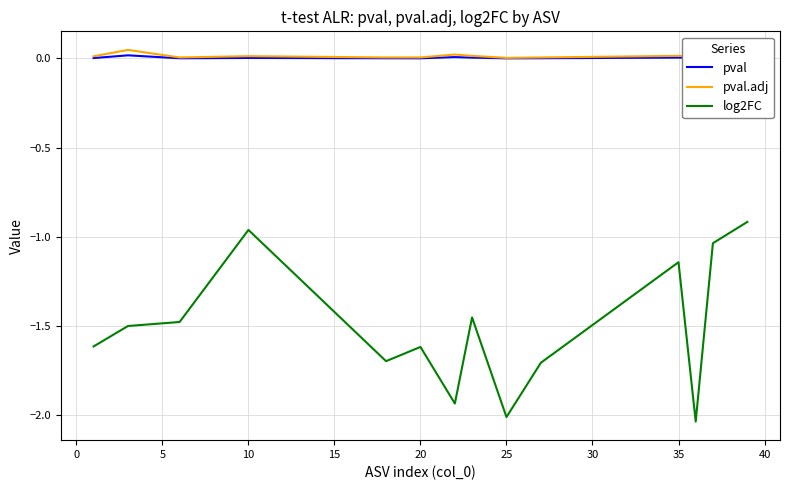

In pval, how many points are higher than both neighbors (excluding endpoints)?

4